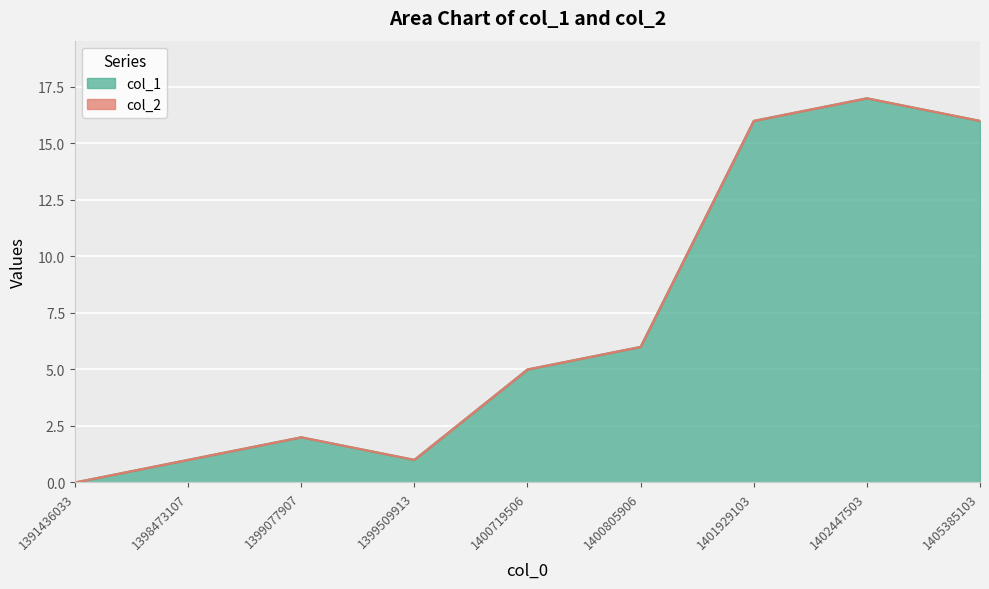

Reading left to right, transcribe all the data shown in this chart.

0	1	2	1	5	6	16	17	16